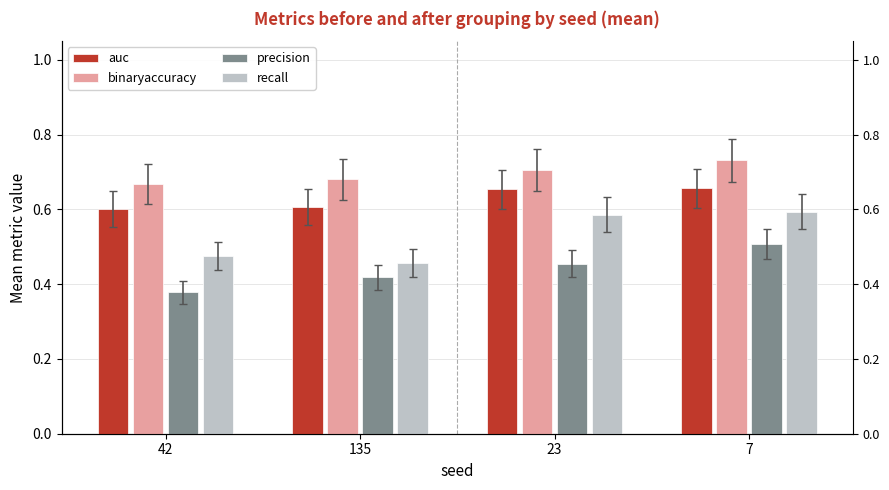

At how many categories does at least one series exceed 0?

4